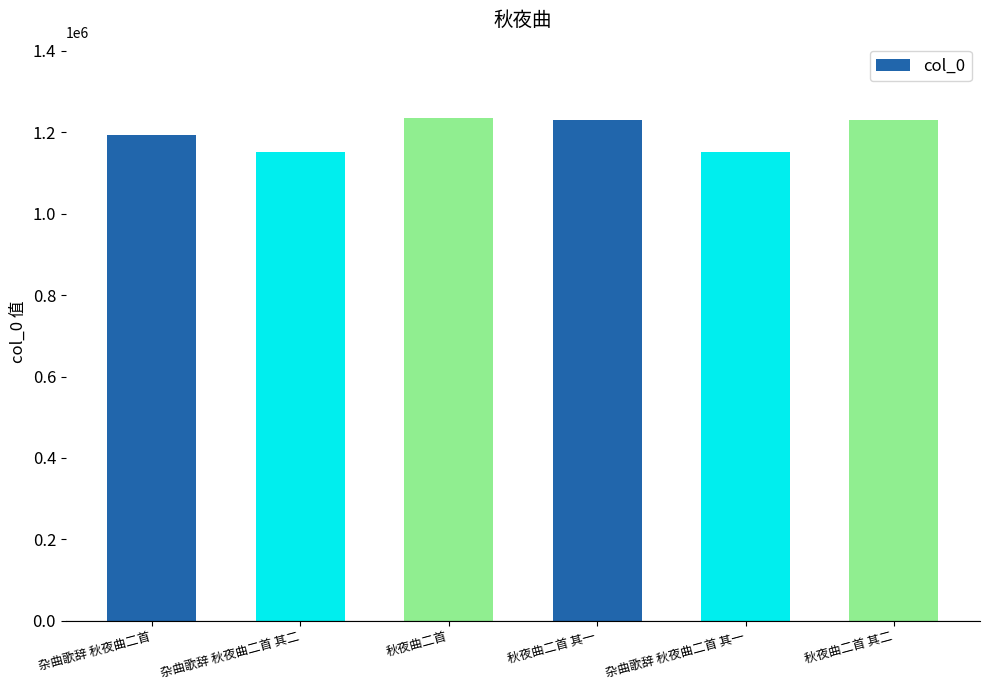

What is the smallest value displayed?

1150884